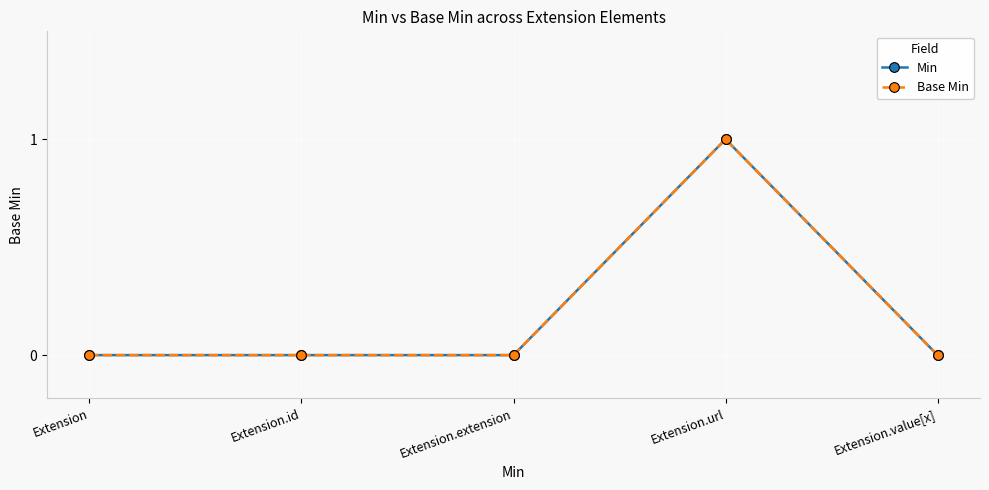

Which series has the largest total across all categories?

Min